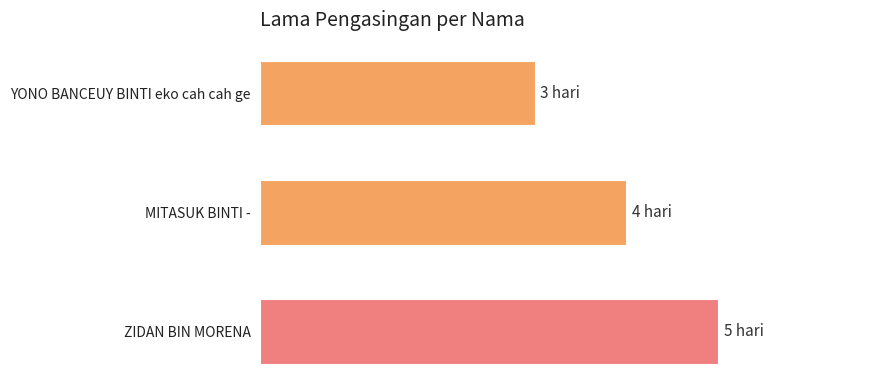

Does the chart contain any negative values?

No